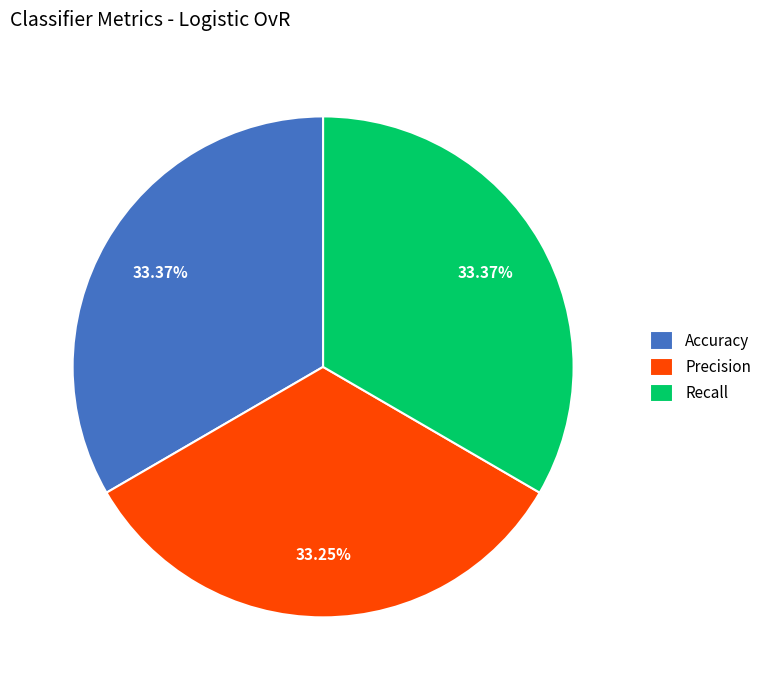

Does any single category account for the majority?

No